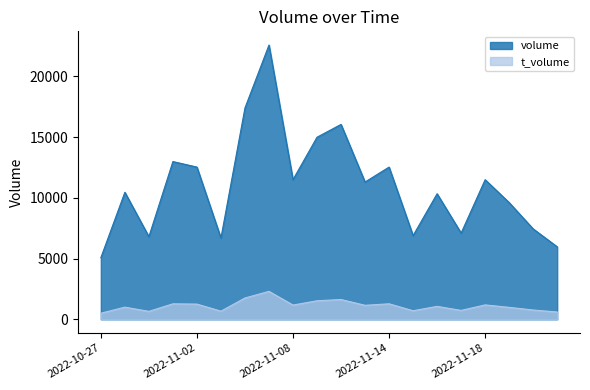

What is the total value across all series at 2022-10-27?

5574